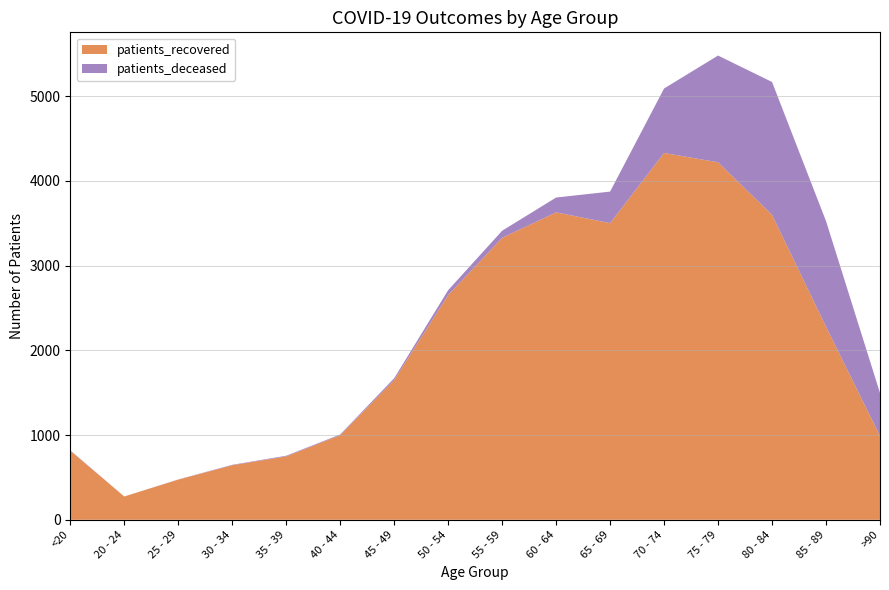

Reading left to right, extract all data points from this chart.

patients_deceased: <20=4	20 - 24=0	25 - 29=2	30 - 34=5	35 - 39=8	40 - 44=8	45 - 49=21	50 - 54=57	55 - 59=84	60 - 64=175	65 - 69=372	70 - 74=761	75 - 79=1260	80 - 84=1568	85 - 89=1247	>90=508
patients_recovered: <20=816	20 - 24=275	25 - 29=474	30 - 34=644	35 - 39=748	40 - 44=999	45 - 49=1650	50 - 54=2653	55 - 59=3328	60 - 64=3629	65 - 69=3502	70 - 74=4330	75 - 79=4220	80 - 84=3600	85 - 89=2279	>90=989